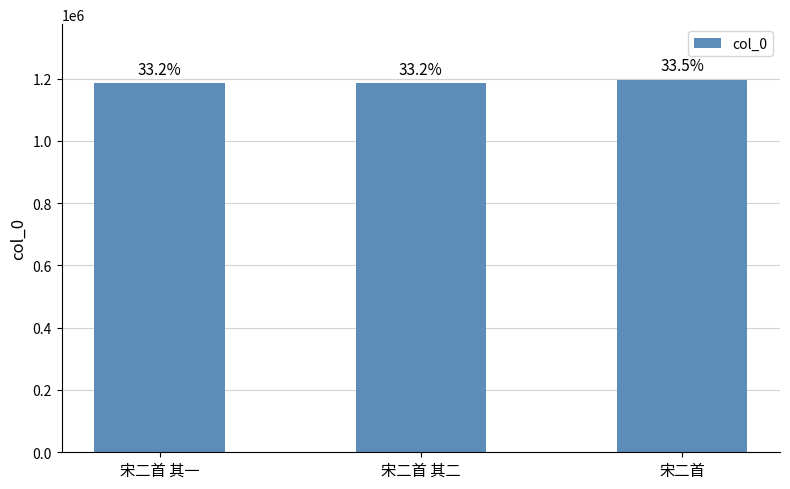

Which category has the lowest value across all series?

宋二首 其一